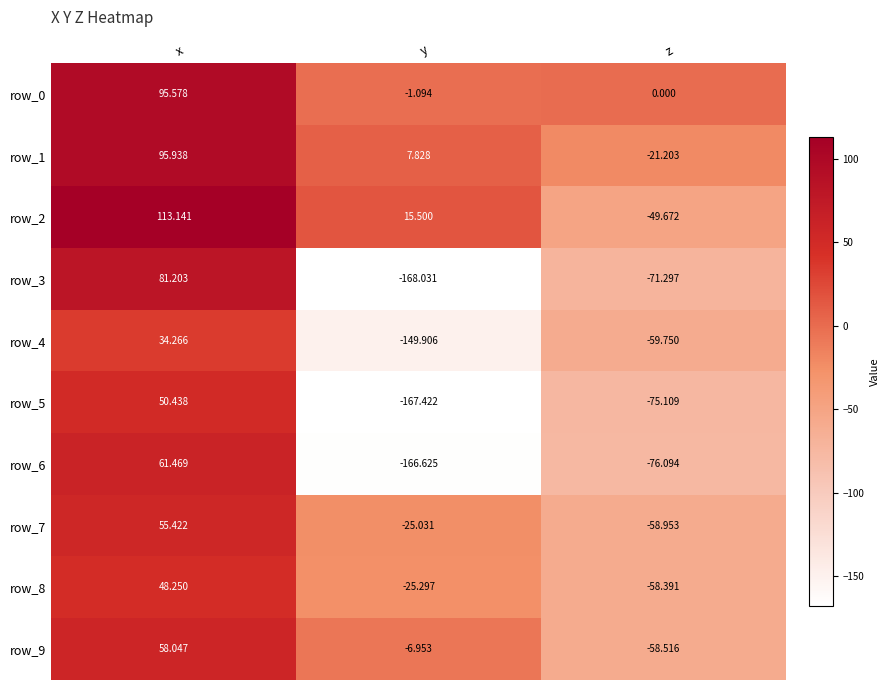

Where does the row_6 series first go above -76?

x